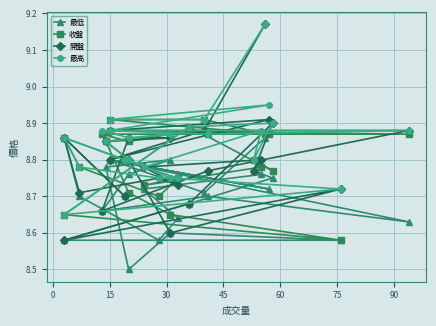

At which category does 收盤 reach its first local valley?

30